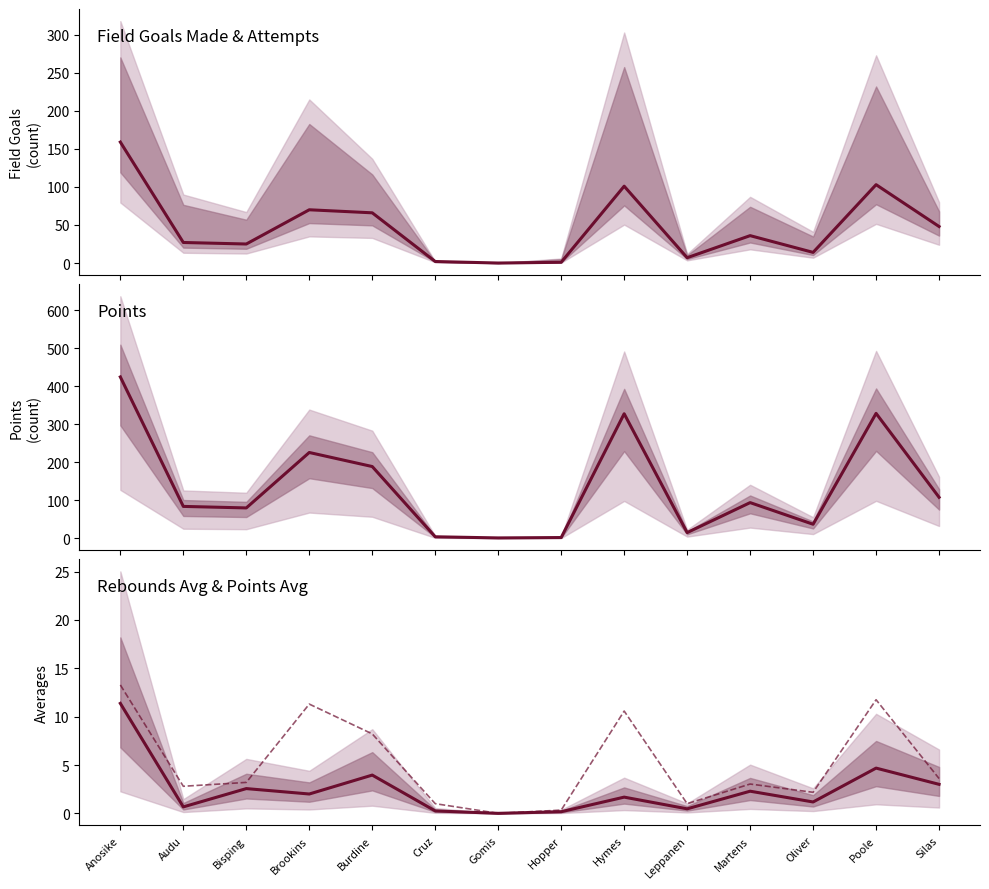

Reading left to right, list all the values displayed in this chart.

field_goals_made: 159.0	27.0	25.0	70.0	66.0	2.0	0.0	1.0	101.0	7.0	36.0	14.0	103.0	48.0
points: 425.0	84.0	80.0	226.0	189.0	4.0	1.0	2.0	328.0	15.0	94.0	37.0	329.0	108.0
rebounds_average: 11.4	0.7	2.6	2.0	4.0	0.2	0.0	0.2	1.7	0.5	2.3	1.2	4.7	3.0
points_average: 13.3	2.8	3.2	11.3	8.2	1.0	0.0	0.3	10.6	1.0	3.0	2.2	11.8	3.6